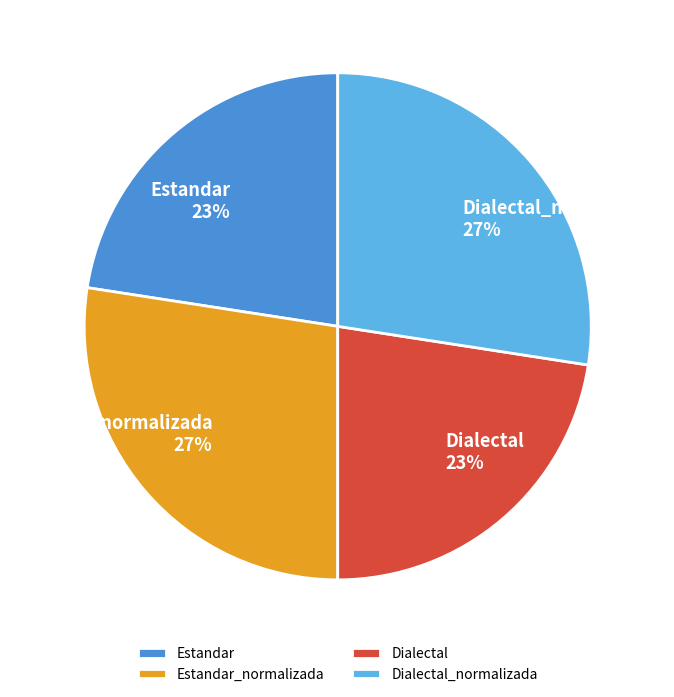

To the nearest percent, what is the combined percentage of Estandar_normalizada and Dialectal?

50%